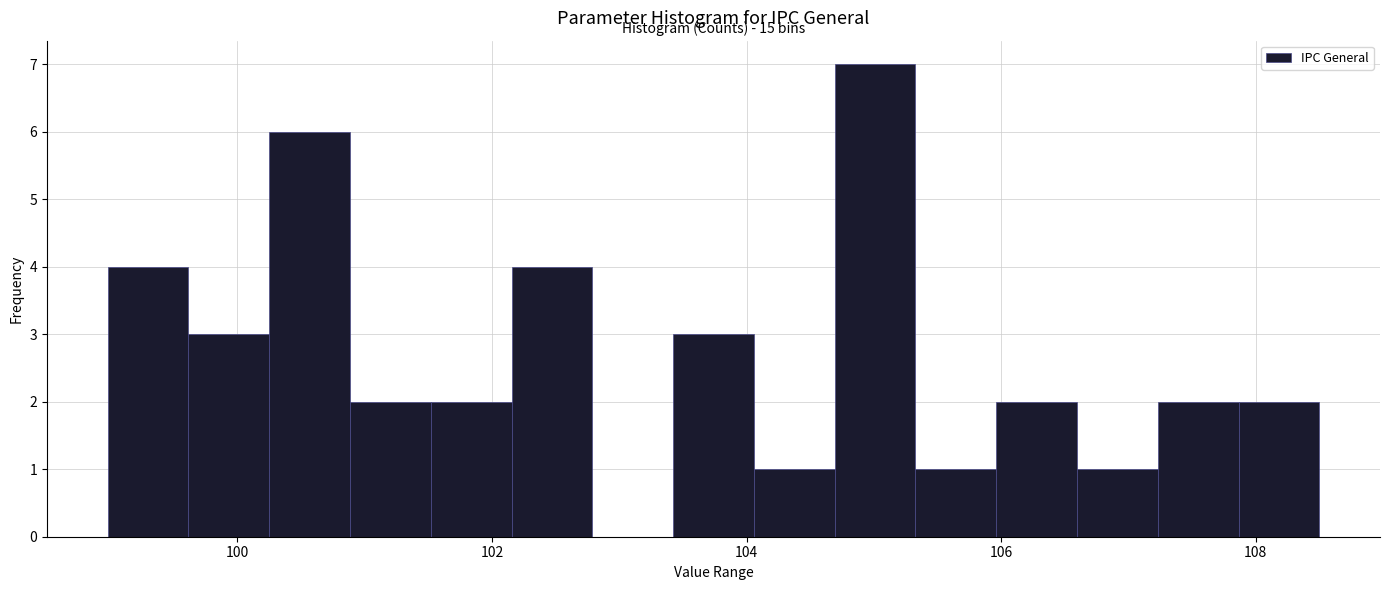

Read against the x-axis, roughly where is the centre of the tallest bar?

105.0